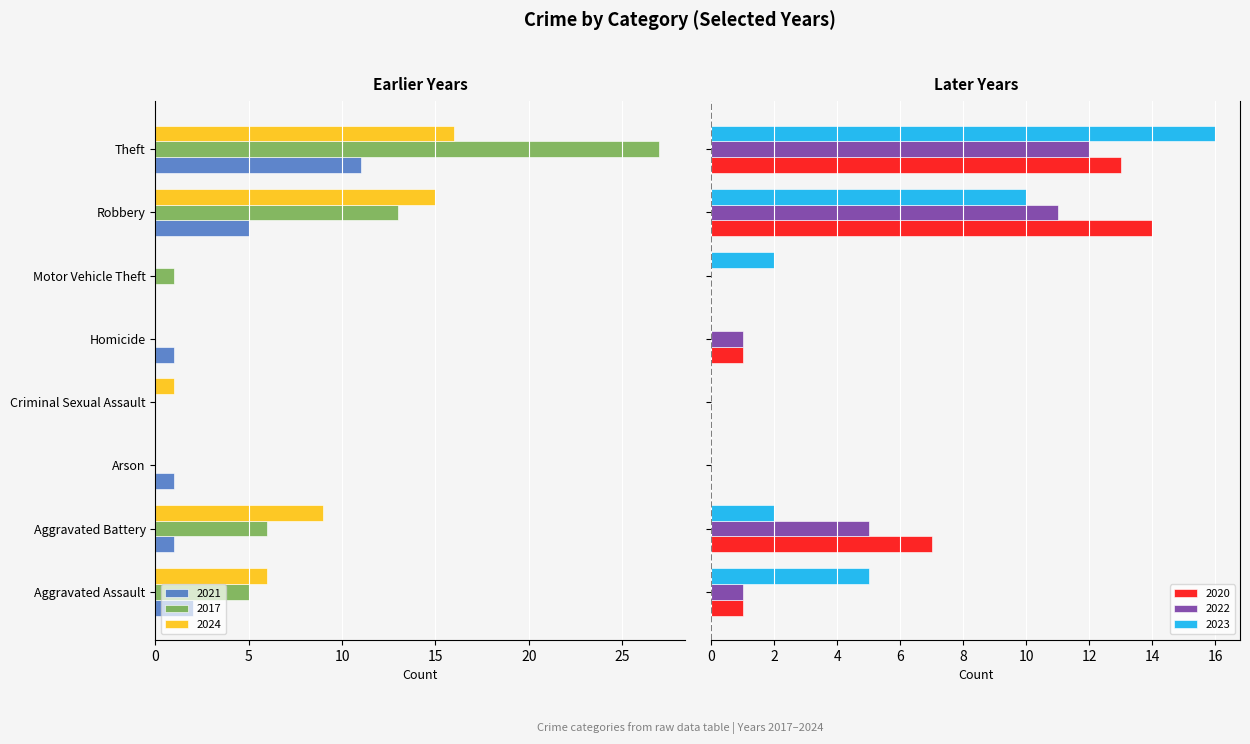

What is the label of the 3rd bar from the right?

Motor Vehicle Theft